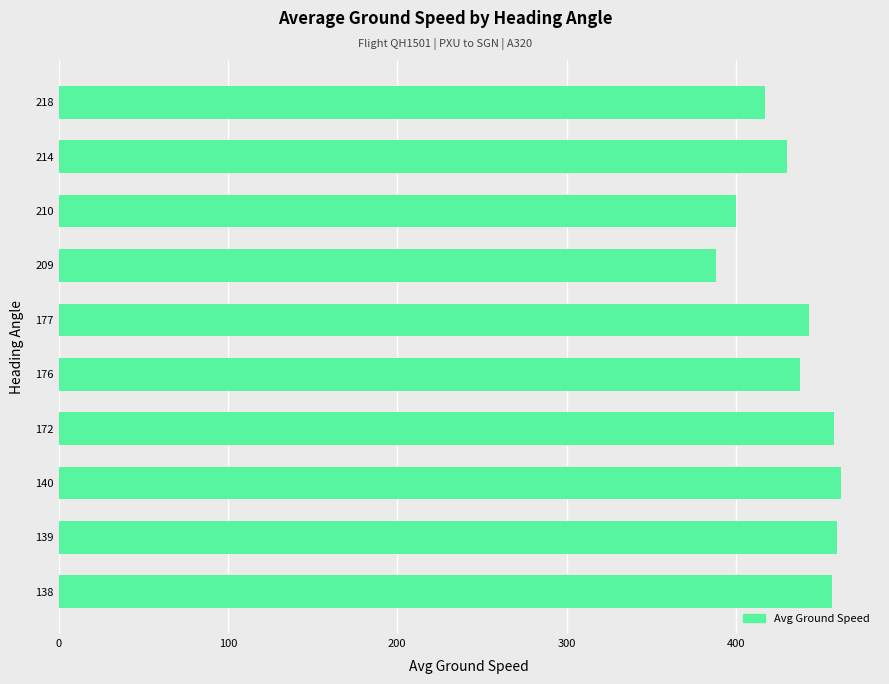

What is the average value?

435